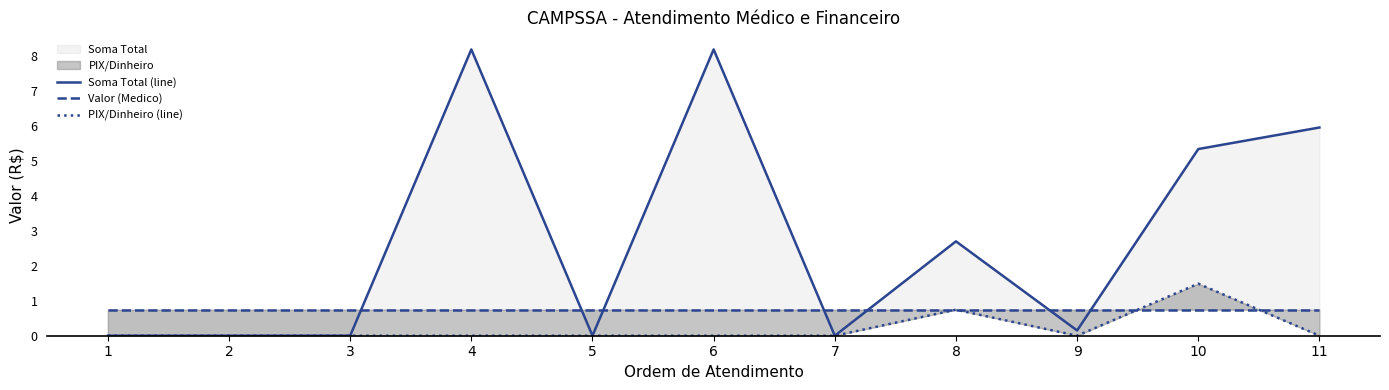

Between 9 and 7, which is larger?

9